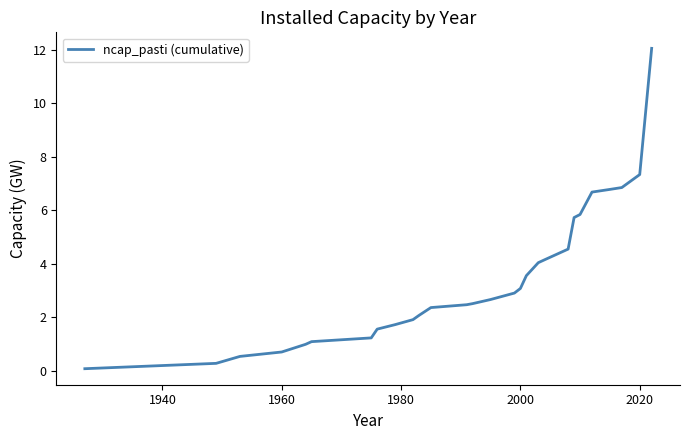

What is the greatest value displayed?

12.1